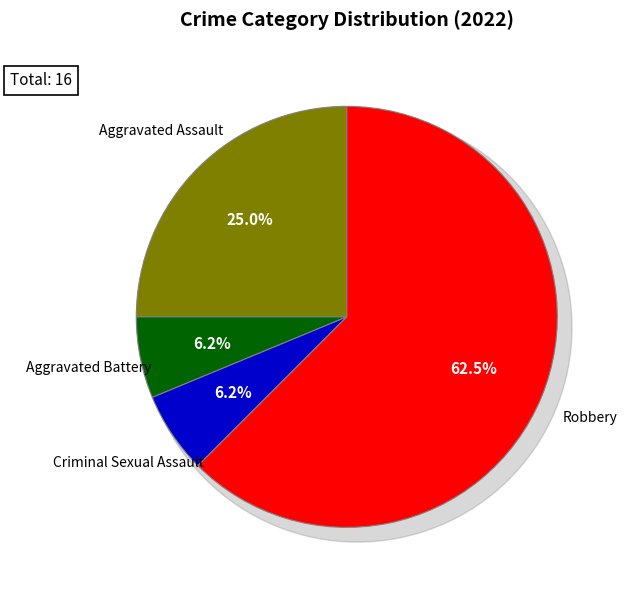

To the nearest percent, what is the difference between the Robbery and Criminal Sexual Assault slice percentages?

56%